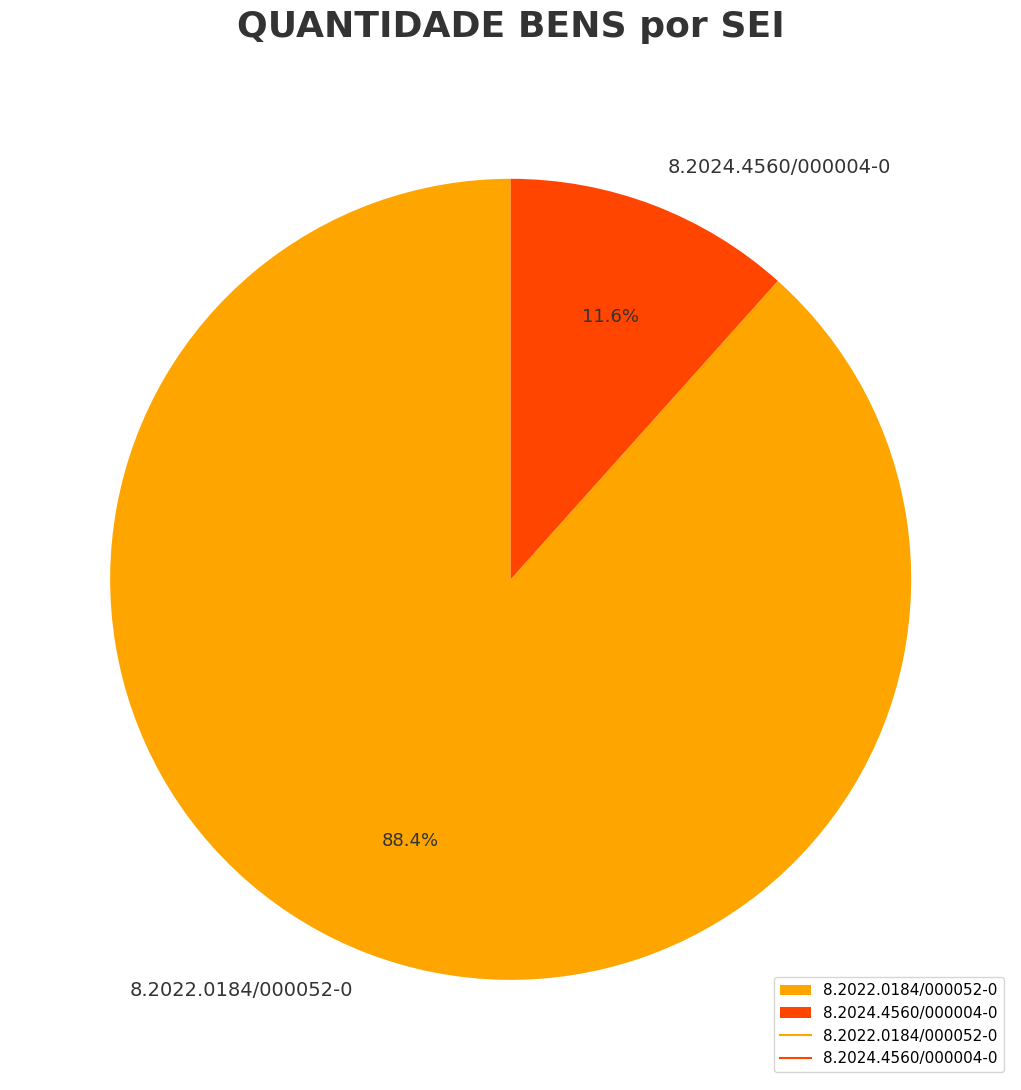

To the nearest percent, what is the average slice percentage?

50%